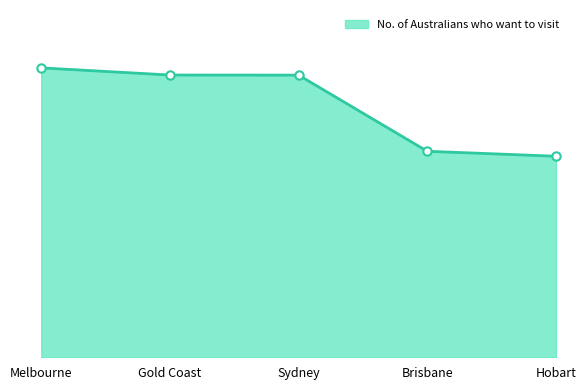

Is this an area chart (filled region under the line)?

Yes